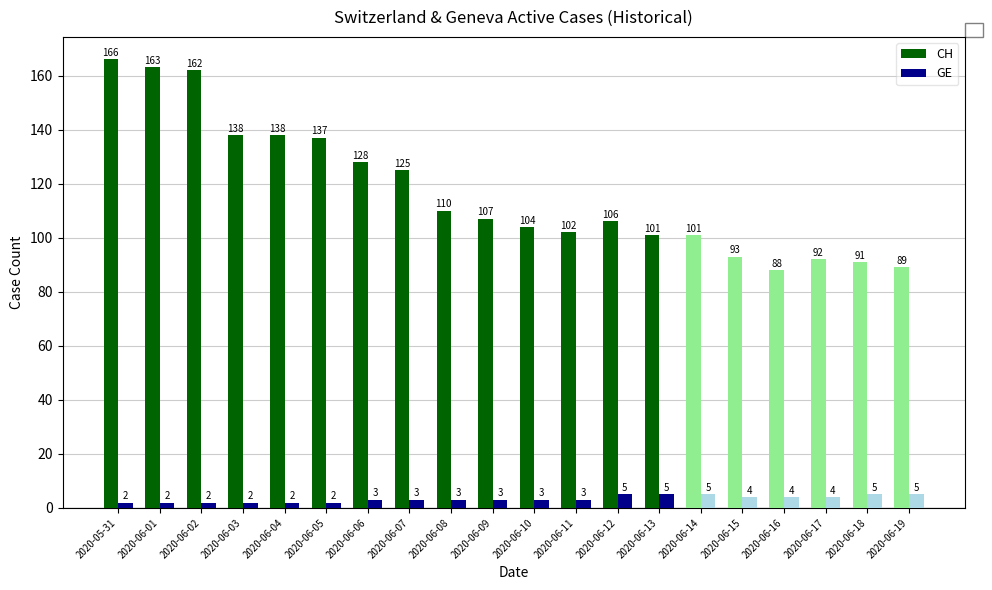

Rank the categories by CH value from highest to lowest.

2020-05-31, 2020-06-01, 2020-06-02, 2020-06-03, 2020-06-04, 2020-06-05, 2020-06-06, 2020-06-07, 2020-06-08, 2020-06-09, 2020-06-12, 2020-06-10, 2020-06-11, 2020-06-13